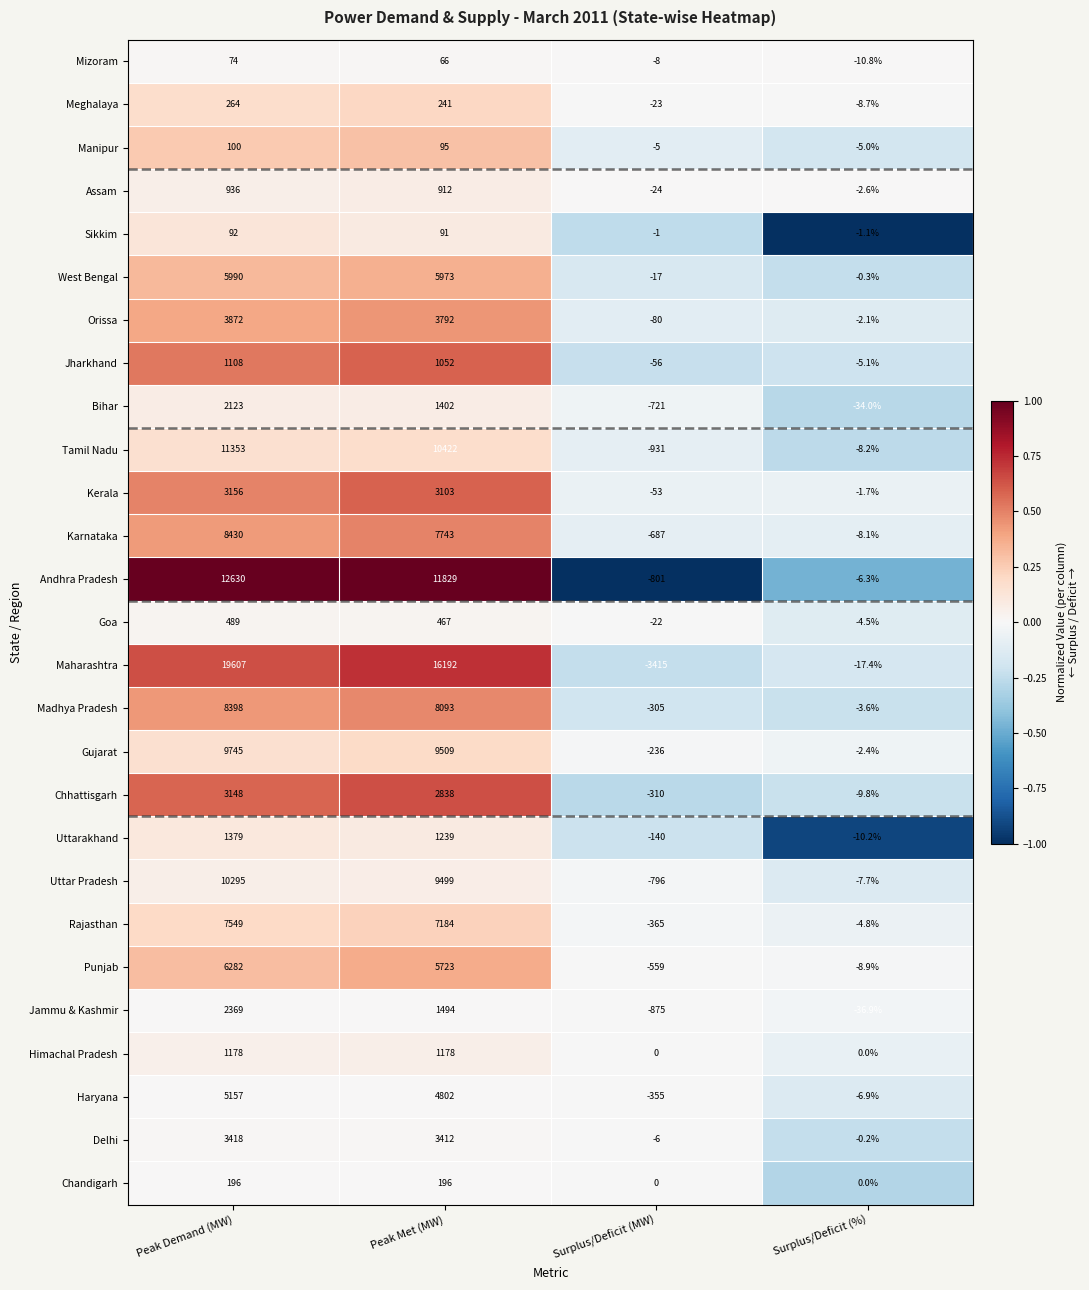

What is the difference between the maximum and minimum values in the Punjab series?

6841.0